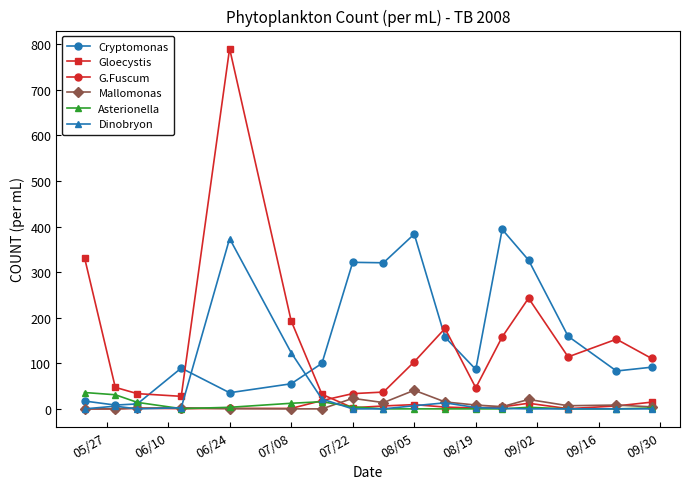

Does the chart have visible grid lines?

No